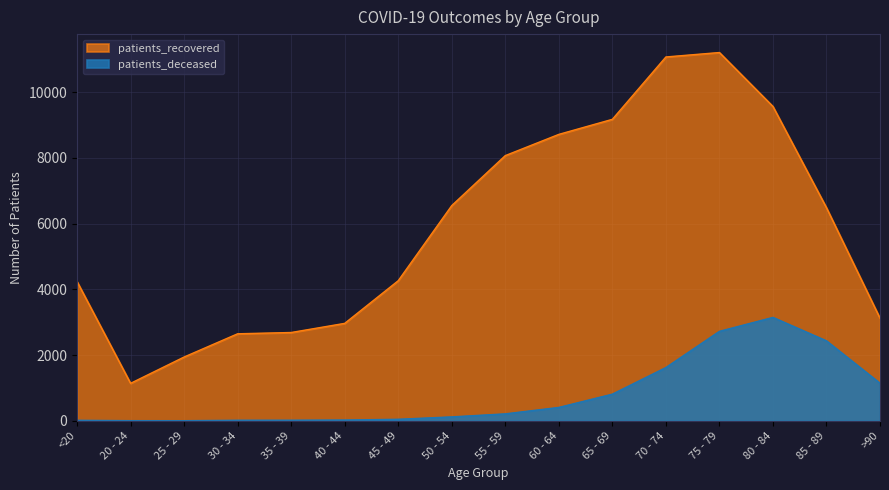

Which series has the largest total across all categories?

patients_recovered